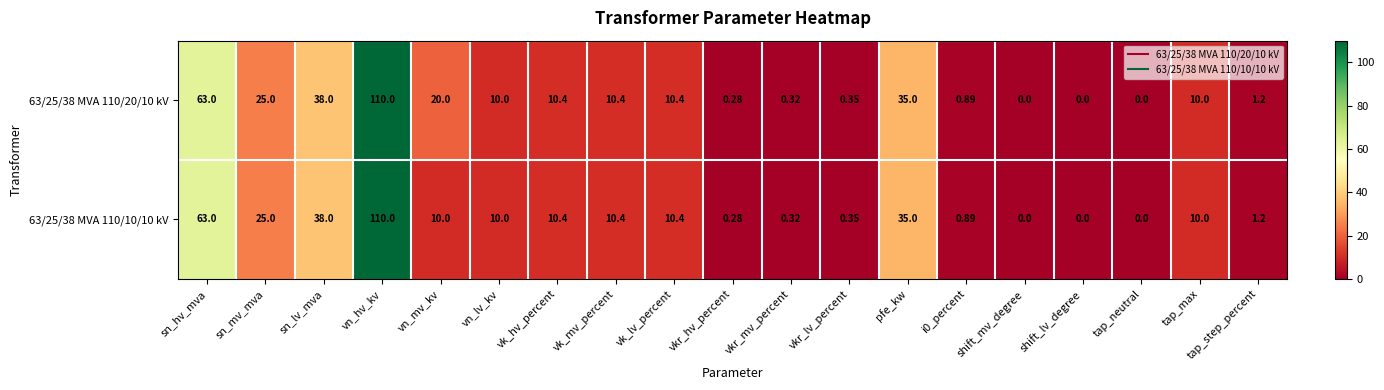

At which label does 63/25/38 MVA 110/10/10 kV first exceed 10?

sn_hv_mva